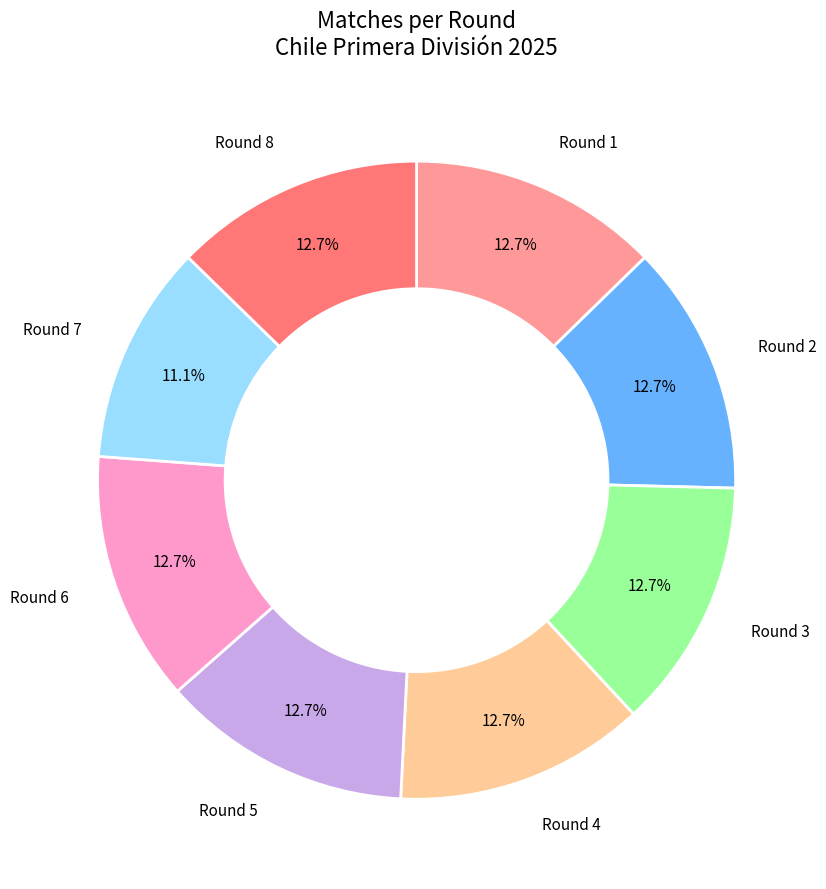

Does any single category account for the majority?

No